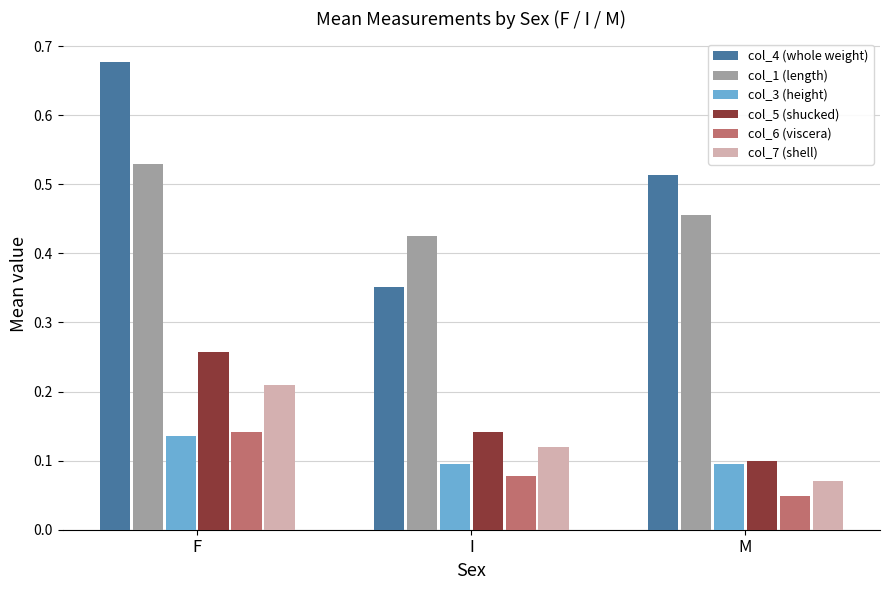

What is the sum of all col_1 (length) values?

1.4